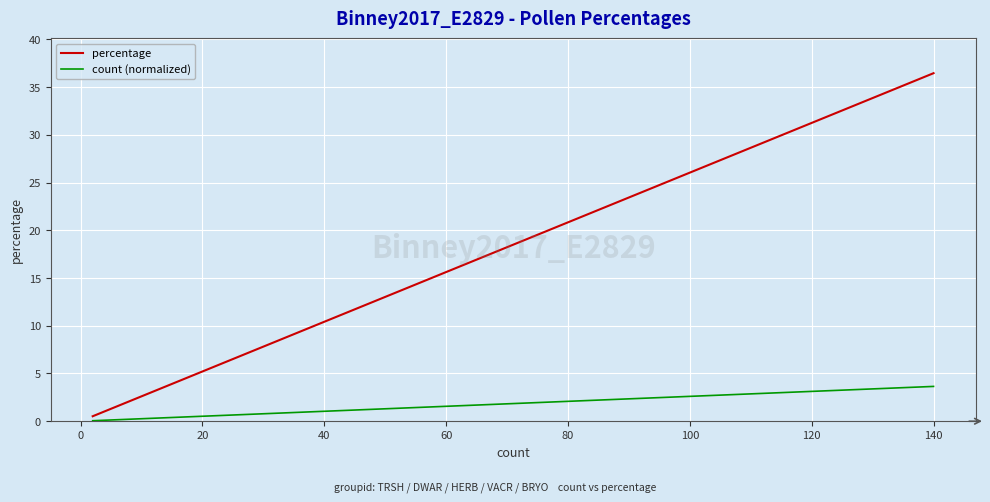

What is the minimum value for percentage?

0.5